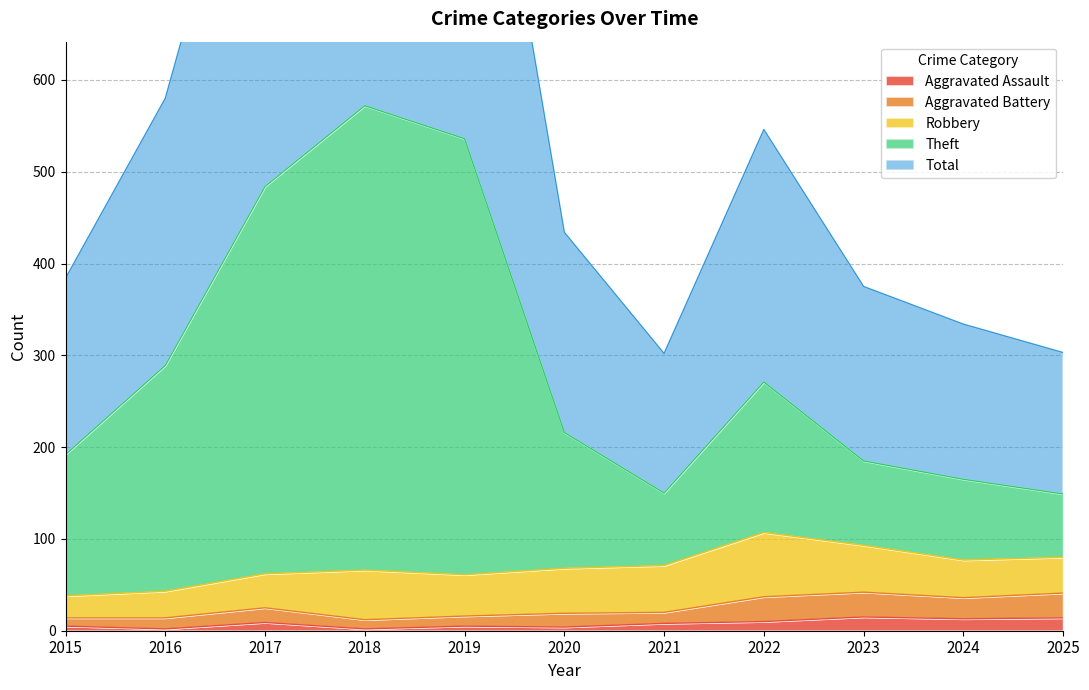

How many values in the Total series exceed 434?

5